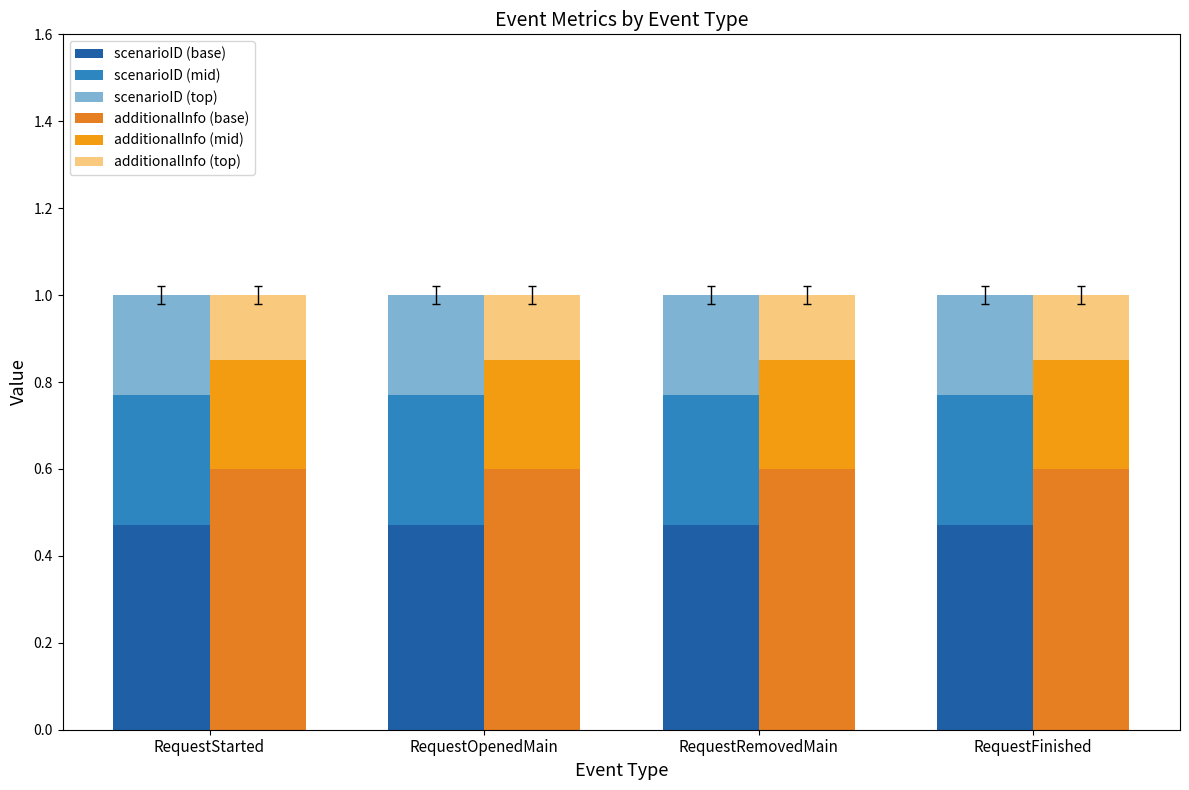

Between RequestStarted and RequestOpenedMain, which is larger?

RequestStarted